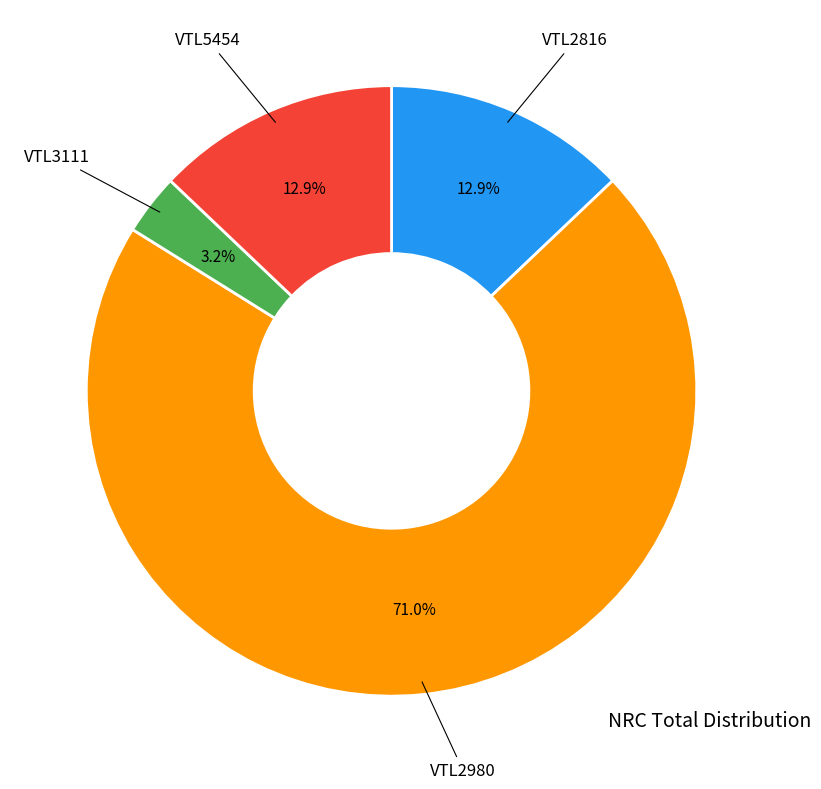

Count the number of slices in the pie.

4